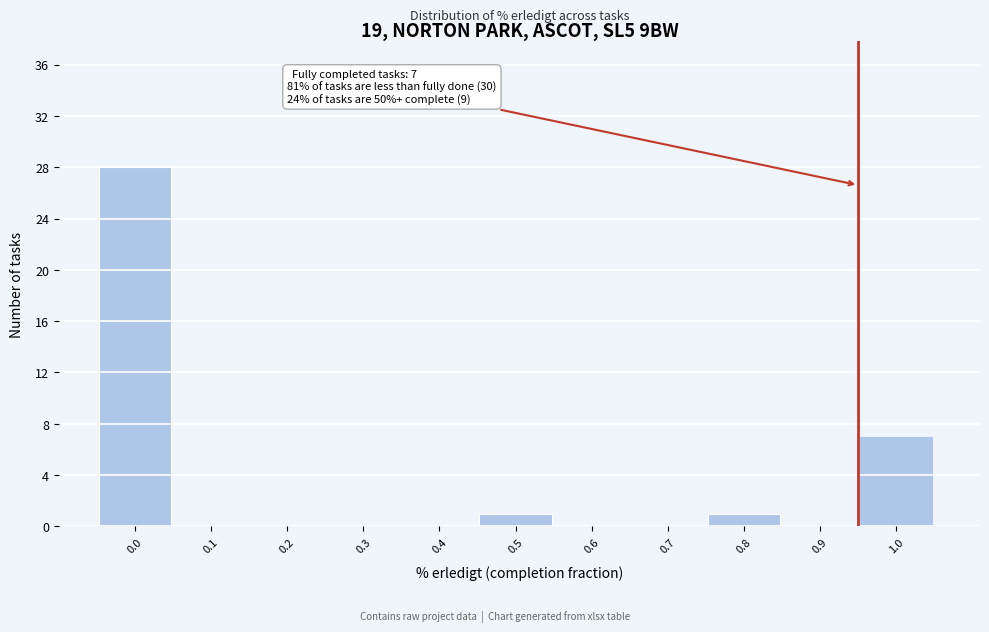

Reading left to right, what are all the values shown in this chart?

0.0=28	0.1=0	0.2=0	0.3=0	0.4=0	0.5=1	0.6=0	0.7=0	0.8=1	0.9=0	1.0=7